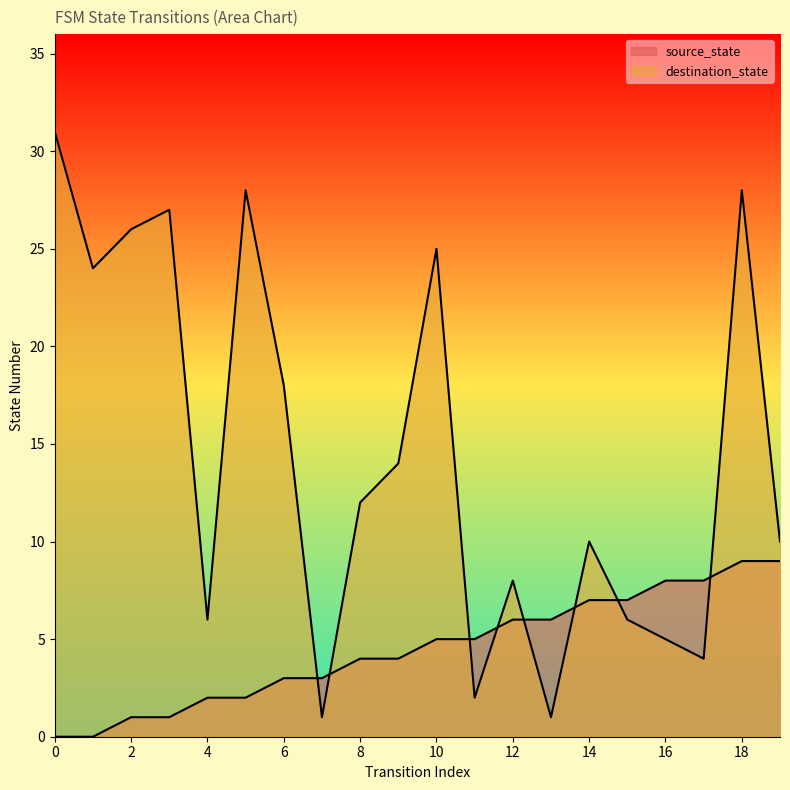

Where do destination_state and source_state first cross each other?

6 and 7